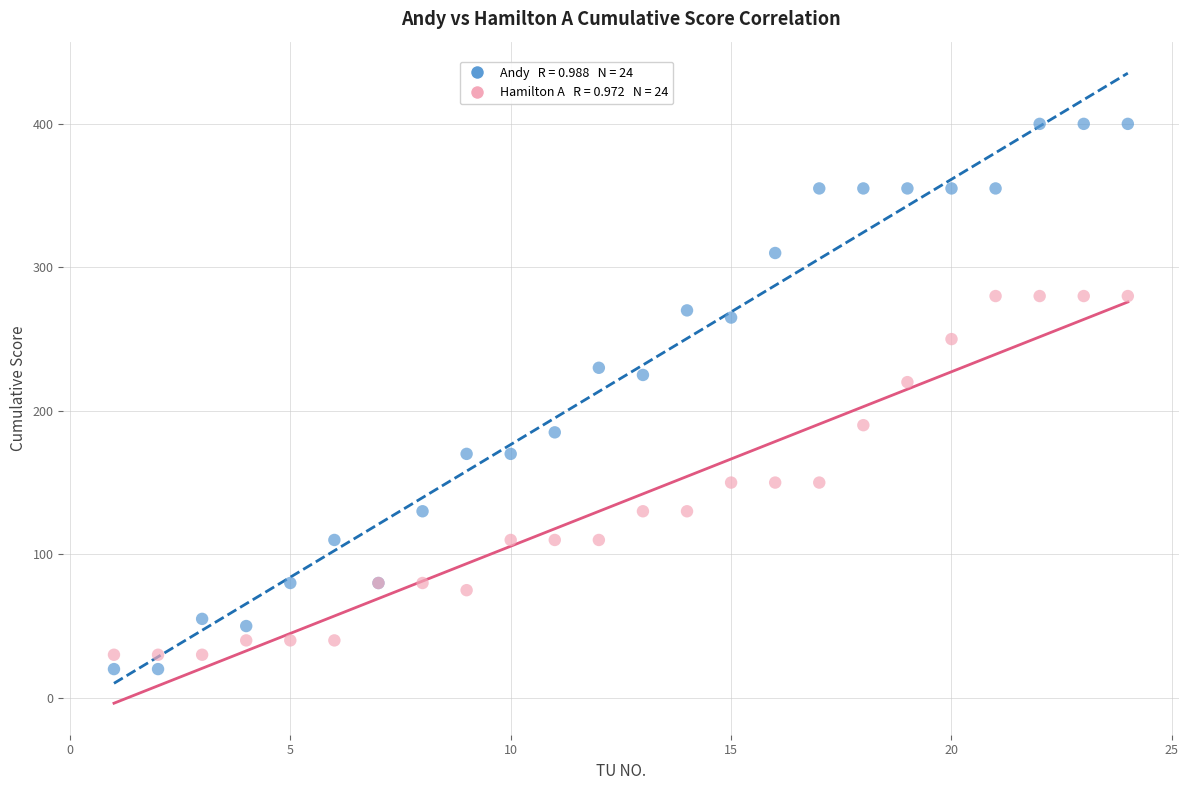

Across all series, what Y value is closest to 210?

220